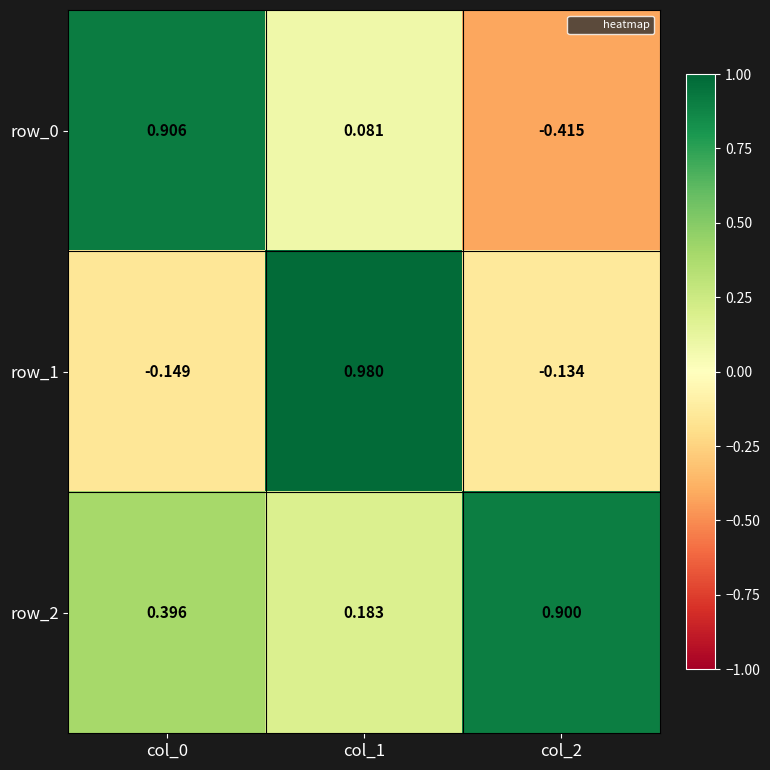

How many positive values does the row_1 series have?

1